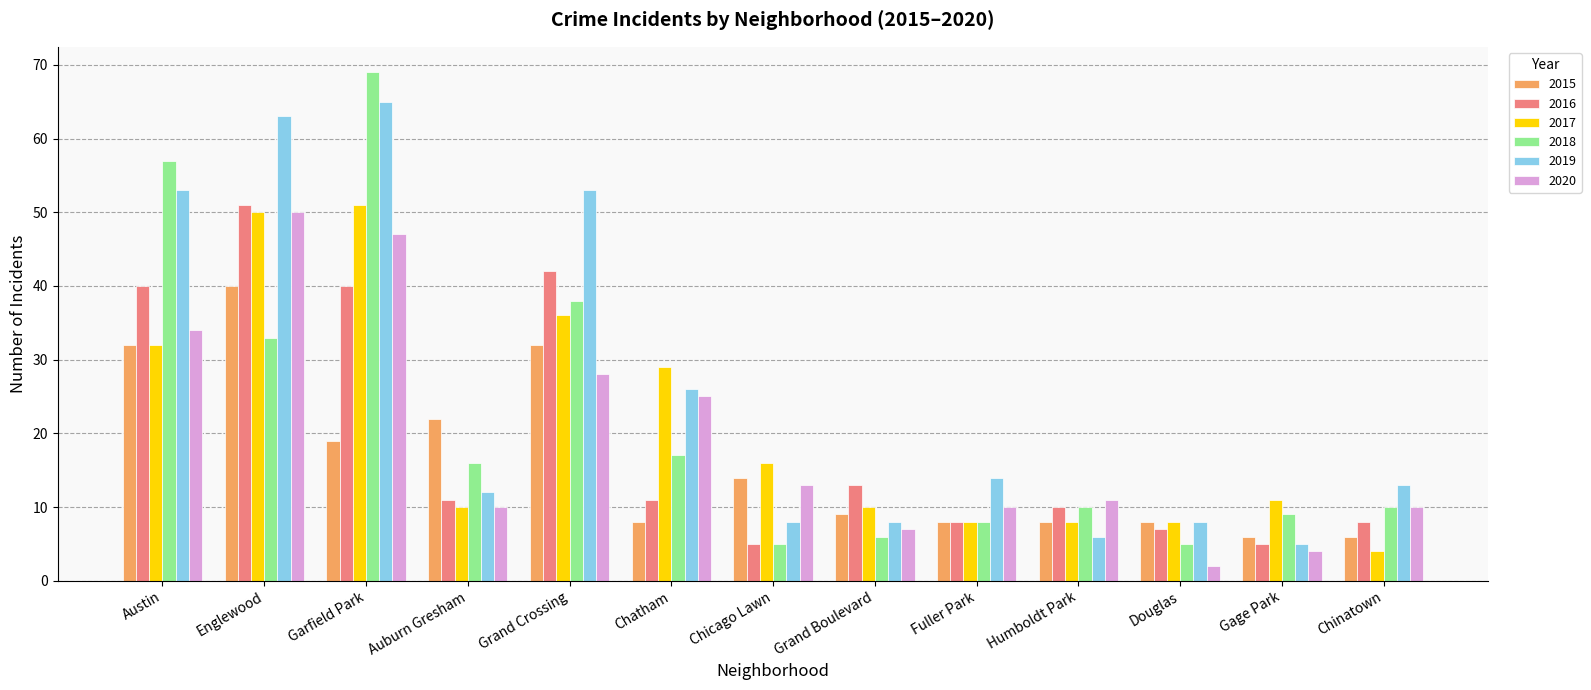

At which label is 2015 closest to 23?

Auburn Gresham